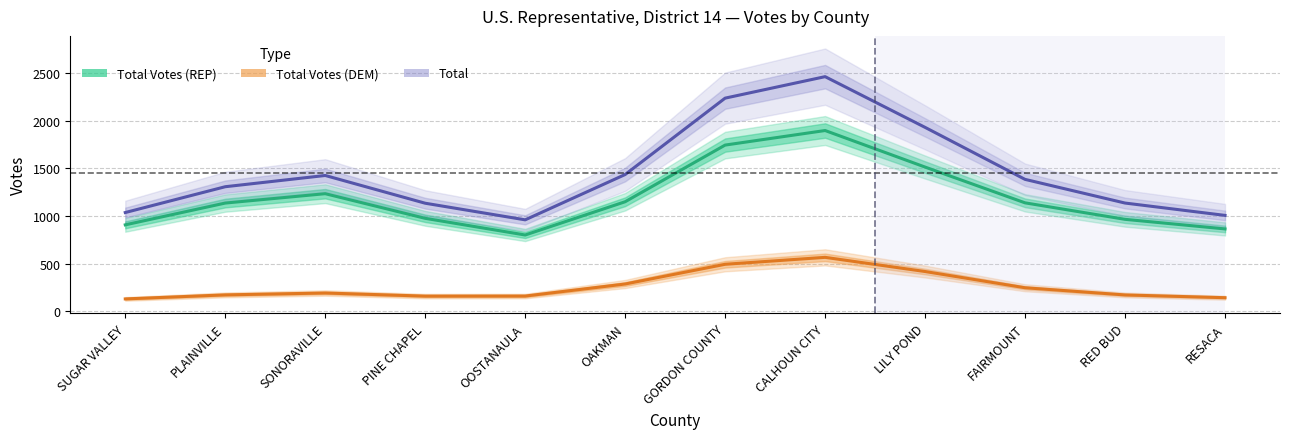

Which category has the lowest value across all series?

SUGAR VALLEY